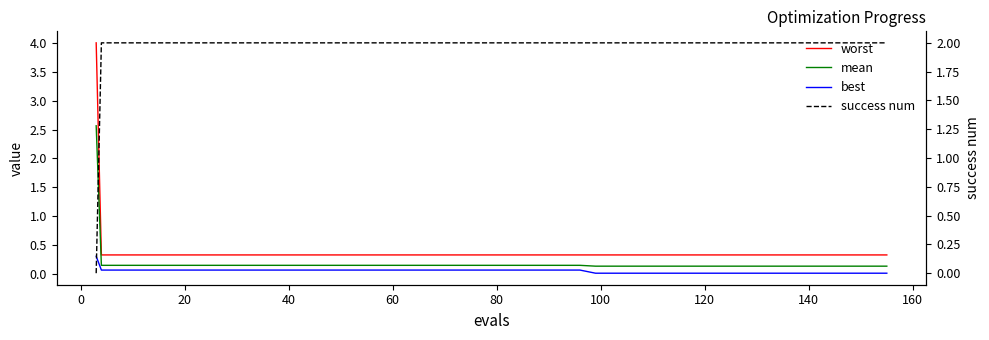

How many data points does each series have?

40